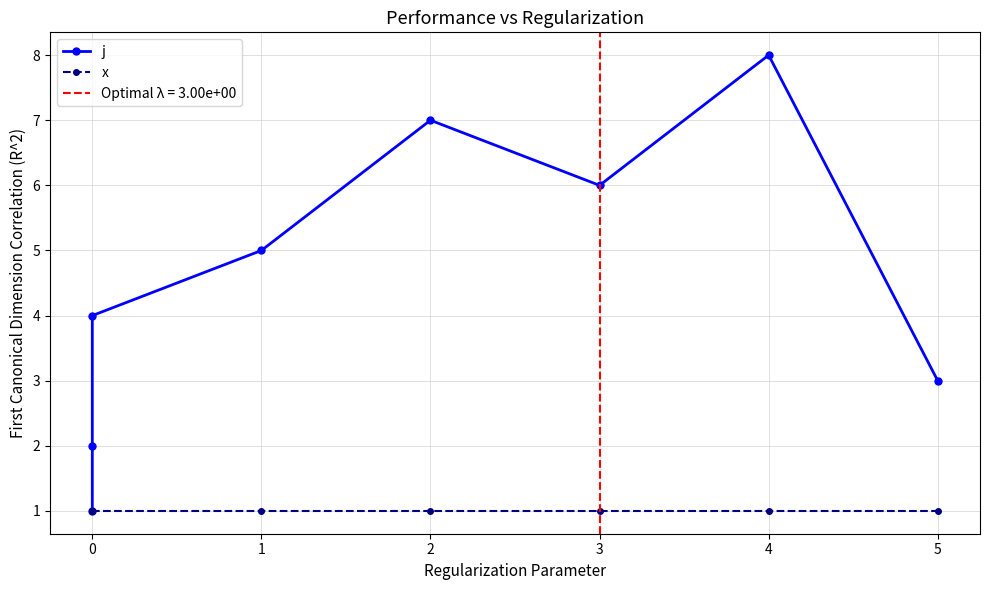

What are all the series names shown in the legend?

j, x